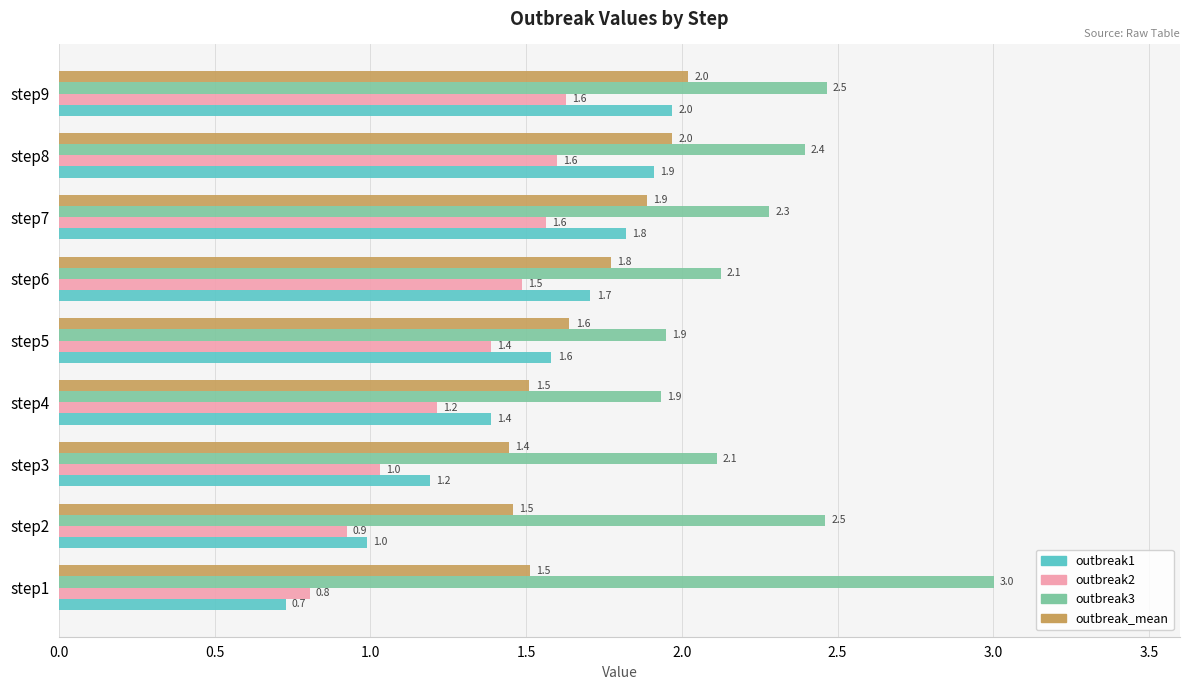

Which series has the largest range (max minus min)?

outbreak1